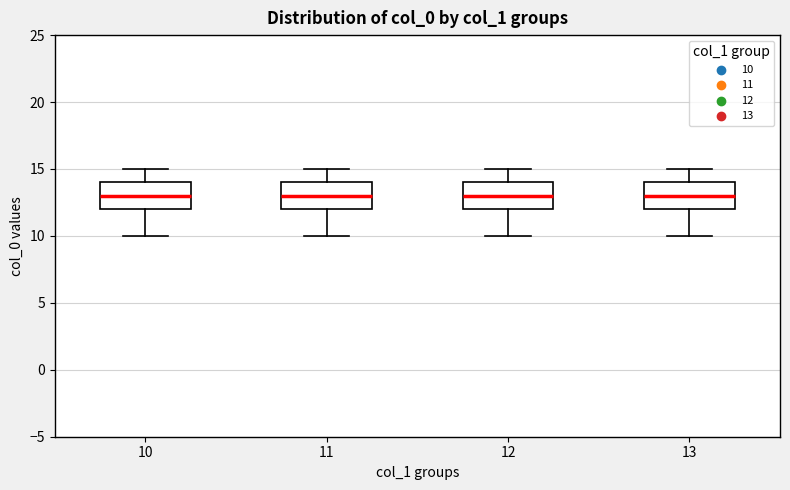

Where is the upper edge of the box at x = 12 on the y-axis? The values are not printed on the chart, so give them approximately, as read against the axis.

14